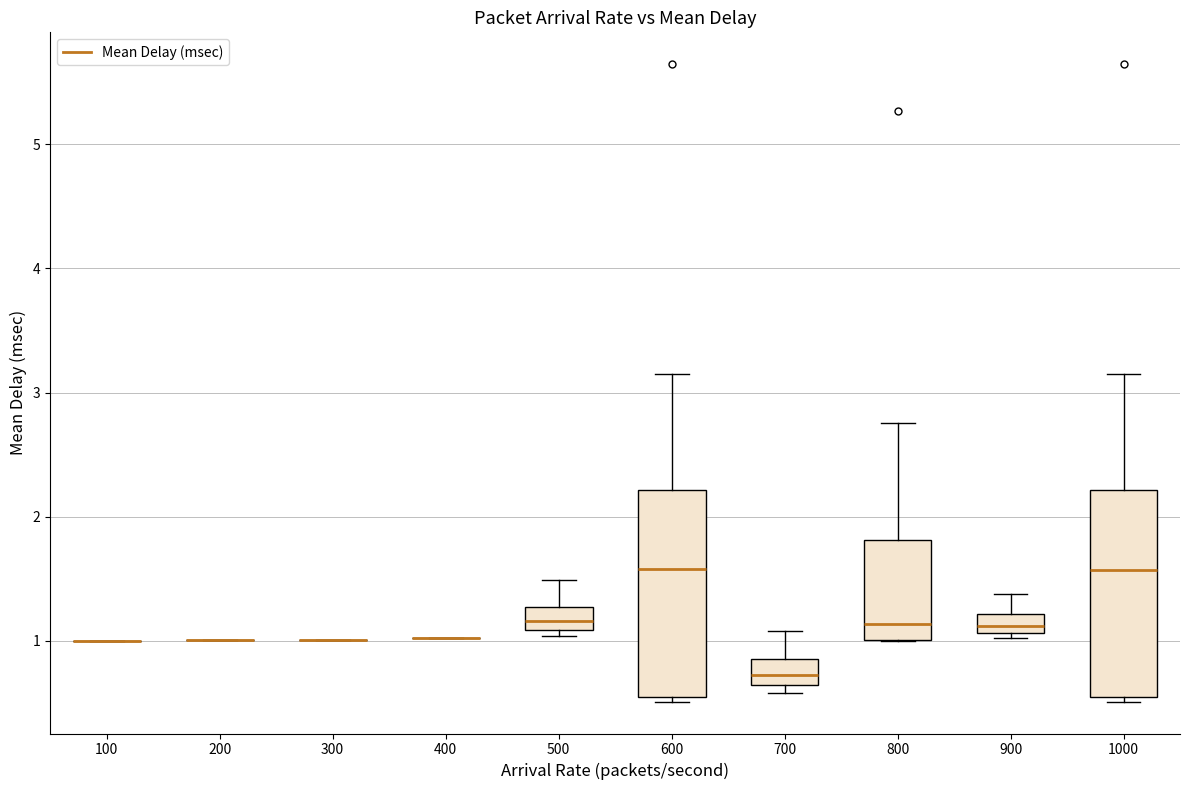

Reading left to right, transcribe this box plot: for each box, give where its median line is, the range the box spans, and where its two whiskers end, as read against the y-axis. The values are not printed on the chart, so give them approximately, as read against the axis.

100: box collapsed to a line at 1.0, whiskers 1.0 to 1.0
200: box collapsed to a line at 1.0, whiskers 1.0 to 1.0
300: box collapsed to a line at 1.0, whiskers 1.0 to 1.0
400: box collapsed to a line at 1.0, whiskers 1.0 to 1.0
500: median 1.2, box 1.1 to 1.3, whiskers 1.0 to 1.5
600: median 1.6, box 0.5 to 2.2, whiskers 0.5 (just below the box's lower edge) to 3.2
700: median 0.7, box 0.6 to 0.9, whiskers 0.6 (just below the box's lower edge) to 1.1
800: median 1.1, box 1.0 to 1.8, whiskers 1.0 to 2.8
900: median 1.1 (inside the box), box 1.1 to 1.2, whiskers 1.0 to 1.4
1000: median 1.6, box 0.5 to 2.2, whiskers 0.5 (just below the box's lower edge) to 3.2